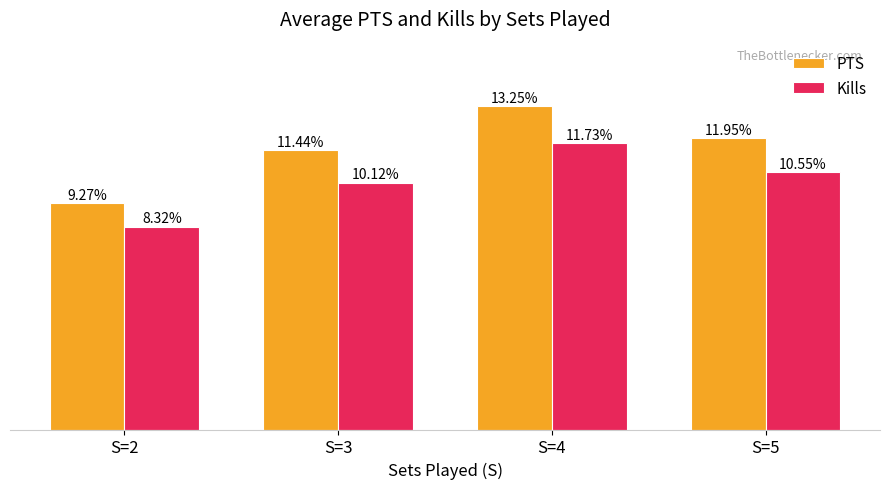

Are the bars horizontal?

No